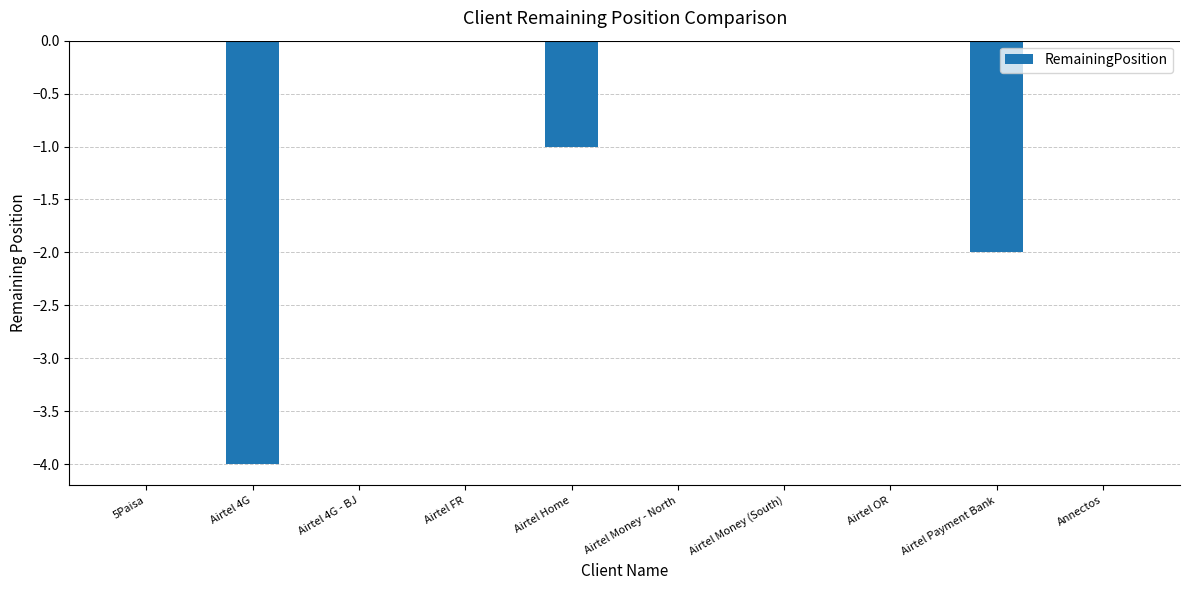

Between Airtel Home and Airtel 4G, which is larger?

Airtel Home